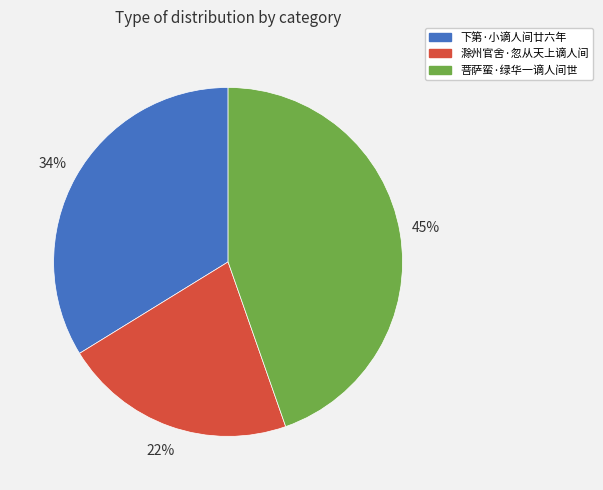

Is there any slice that represents more than half of the pie?

No